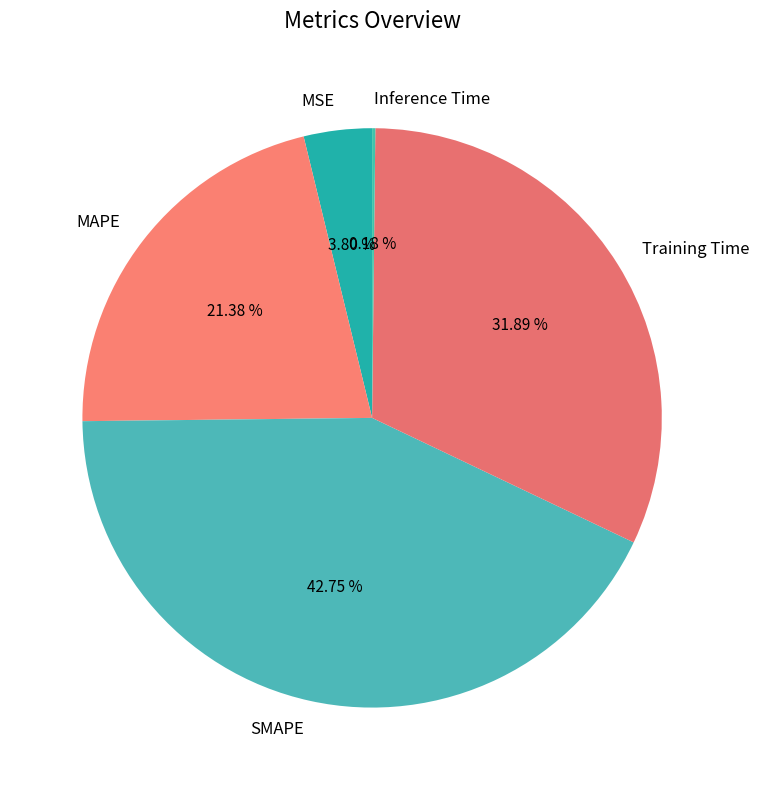

What percentage is the MAPE slice, to the nearest percent?

21%